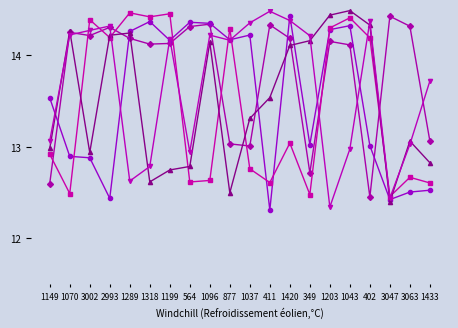

What position from the right is 1203?

6